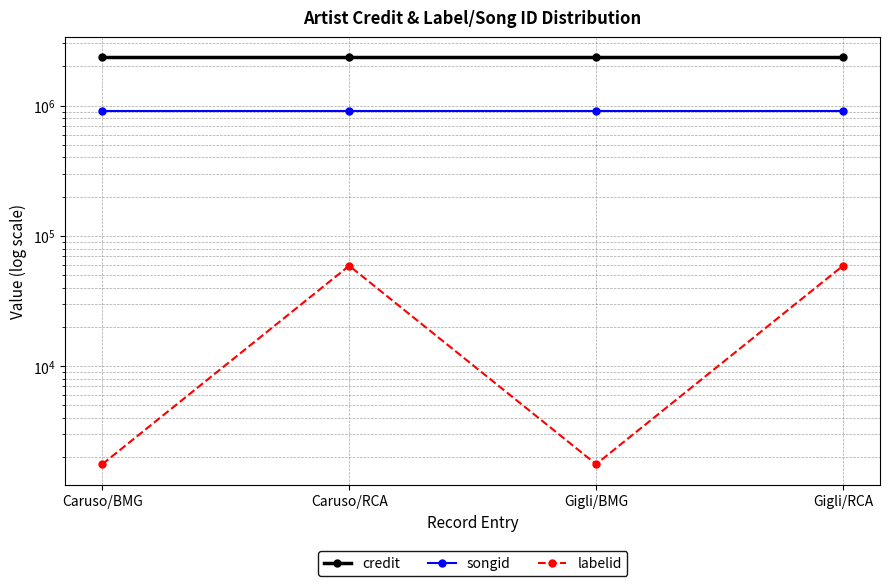

Which series has the largest range (max minus min)?

labelid